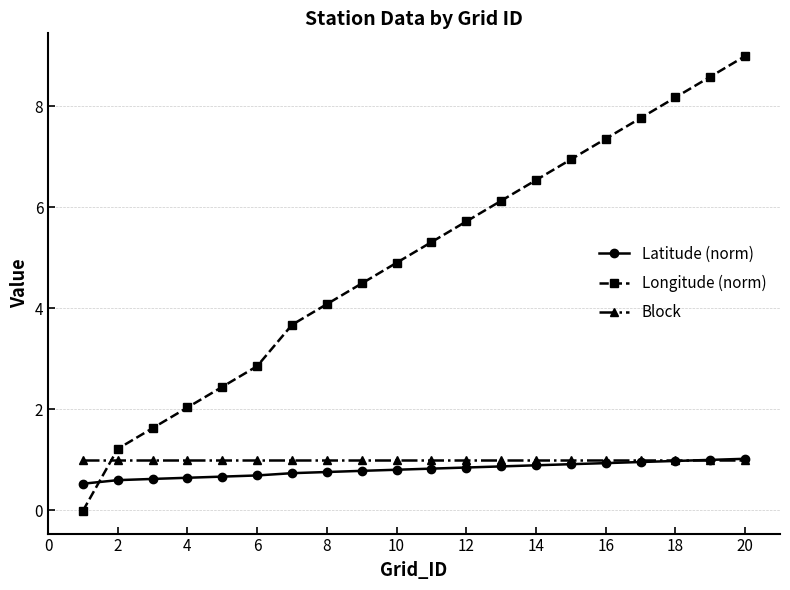

How many intersections are there between Block and Latitude (norm)?

1